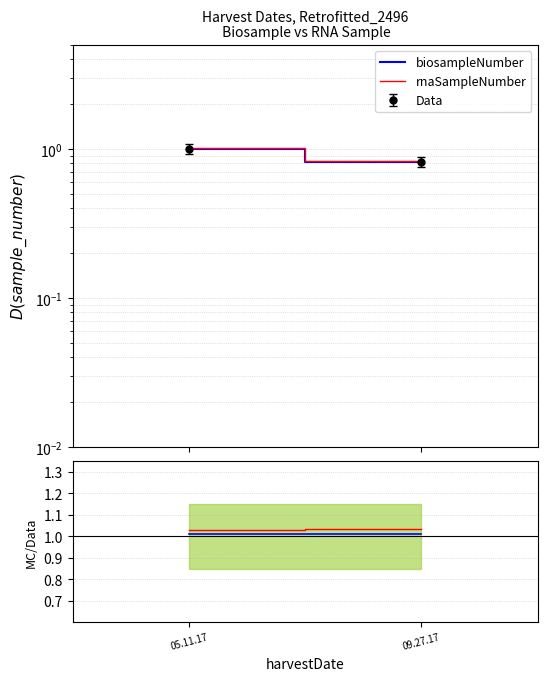

Which series has the largest total across all categories?

rnaSampleNumber